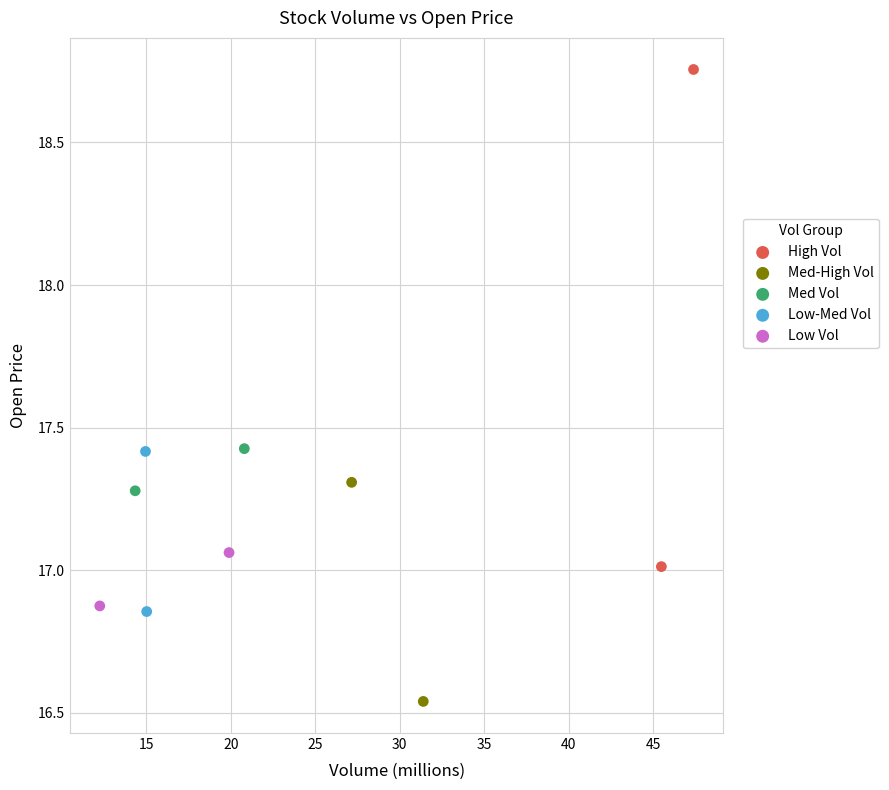

Which series has the largest Y range (max minus min)?

High Vol